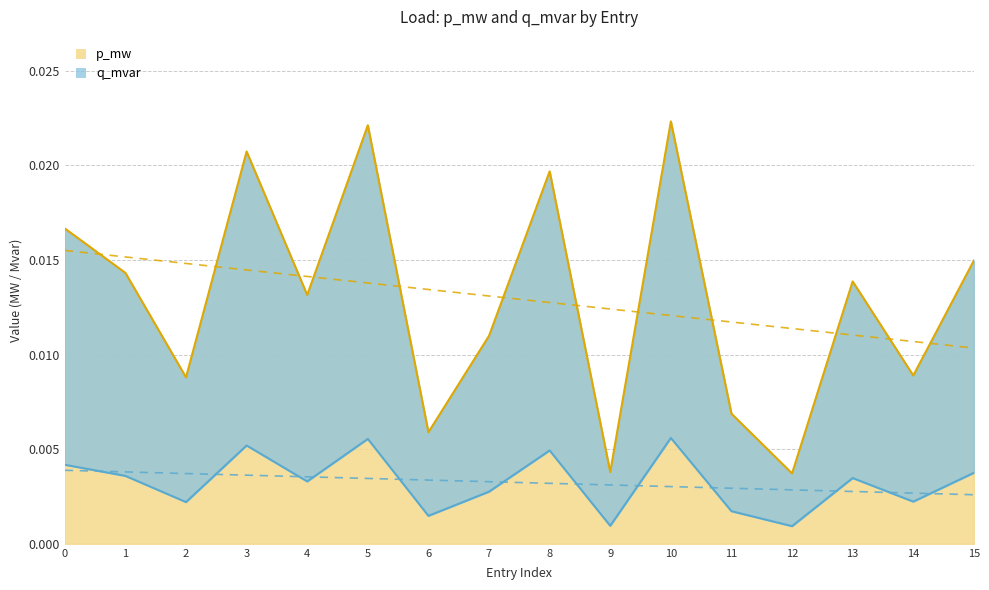

How many lines are shown in the chart?

2